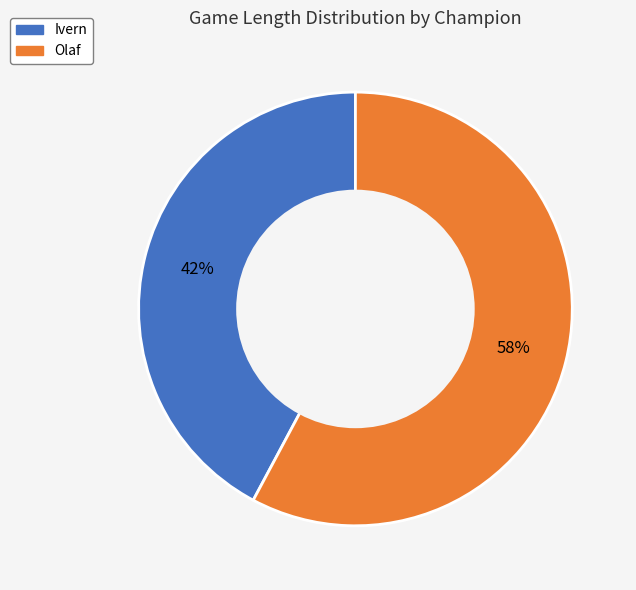

What is the smallest slice in the pie chart?

Ivern